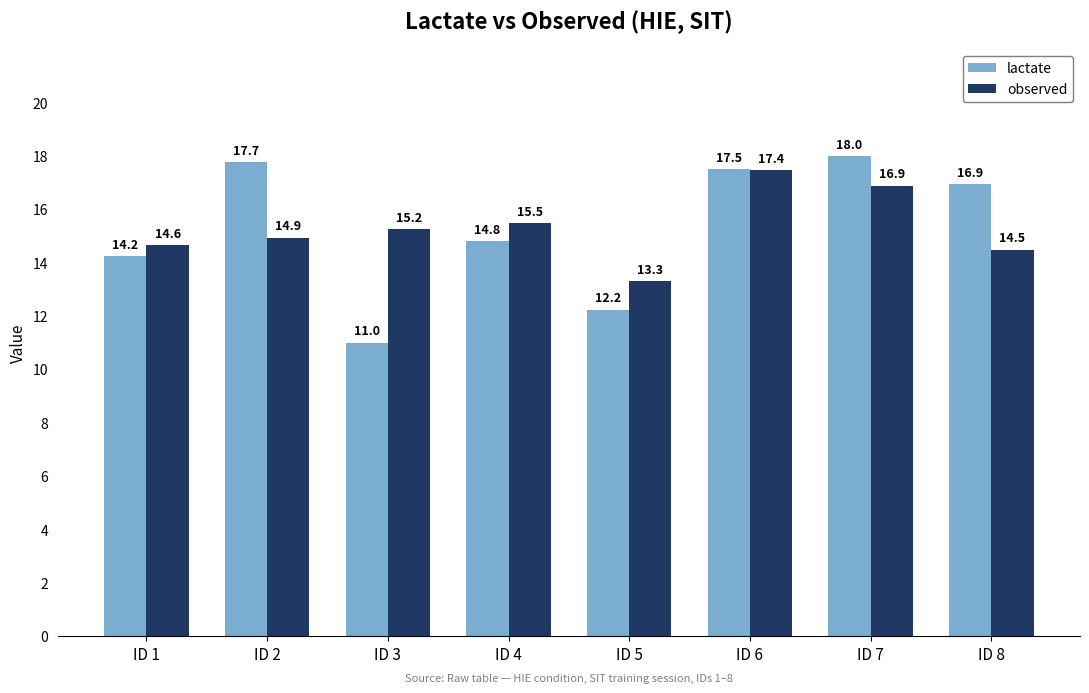

The value of observed at ID 8 is 19.4. True or false?

False